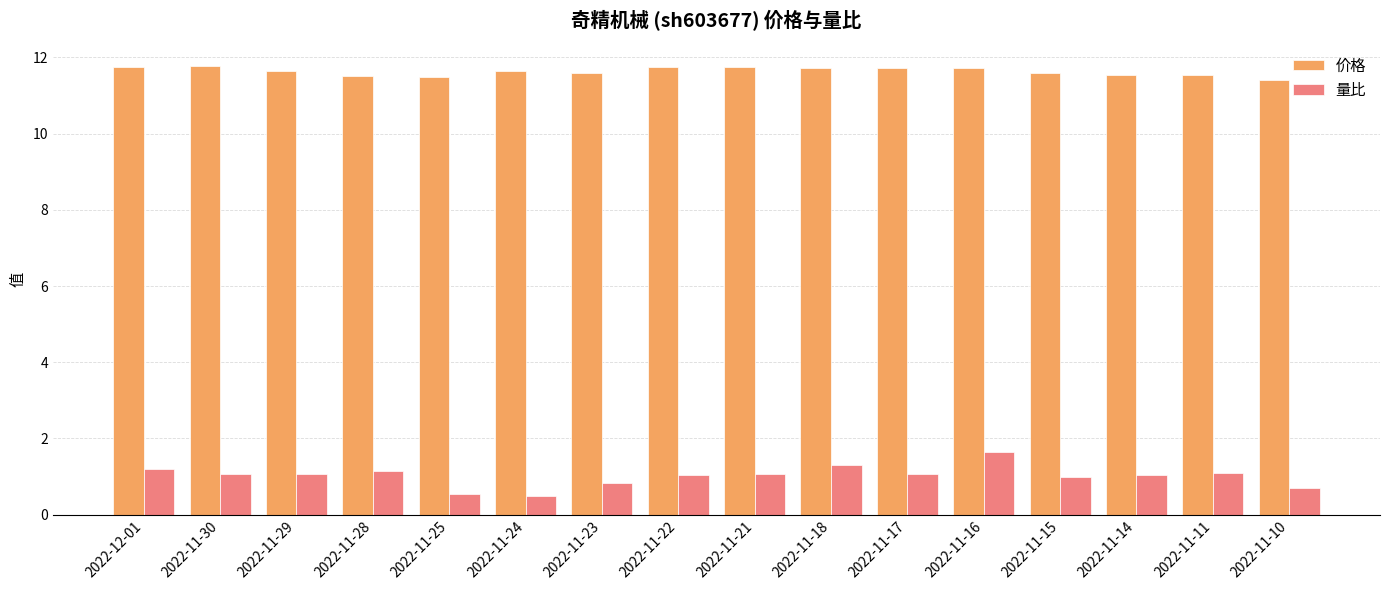

At how many categories does at least one series exceed 9?

16